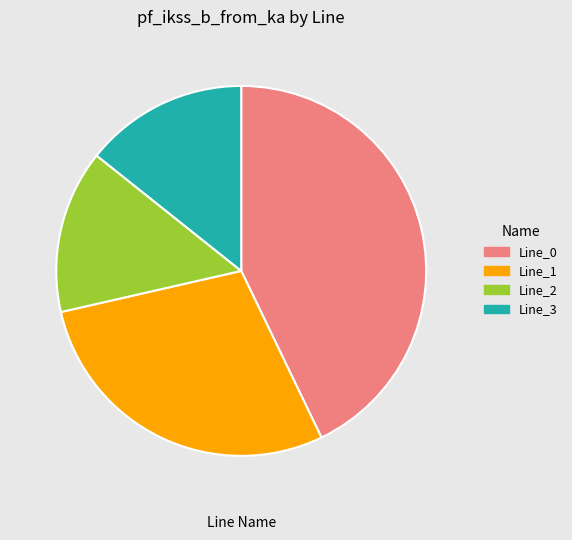

The Line_3 slice represents 22% of the pie. True or false?

False